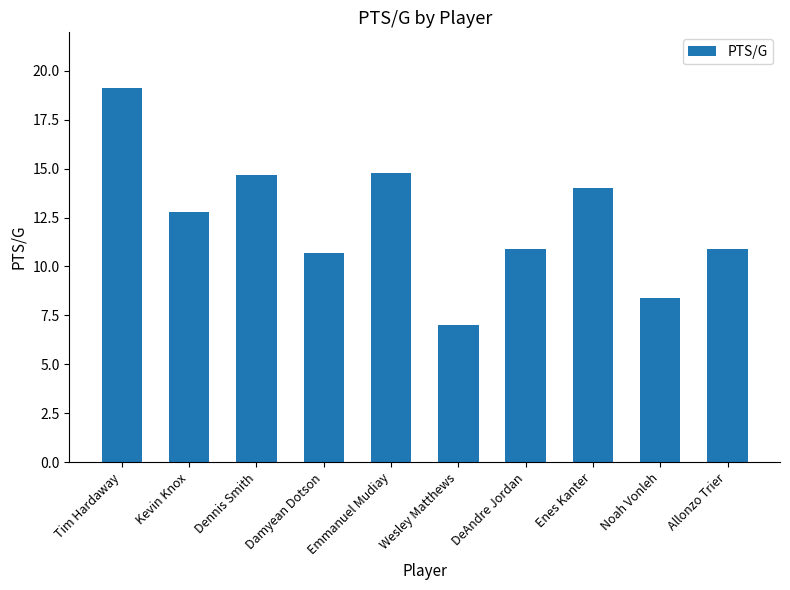

What is the value of the 6th bar from the left?

7.0